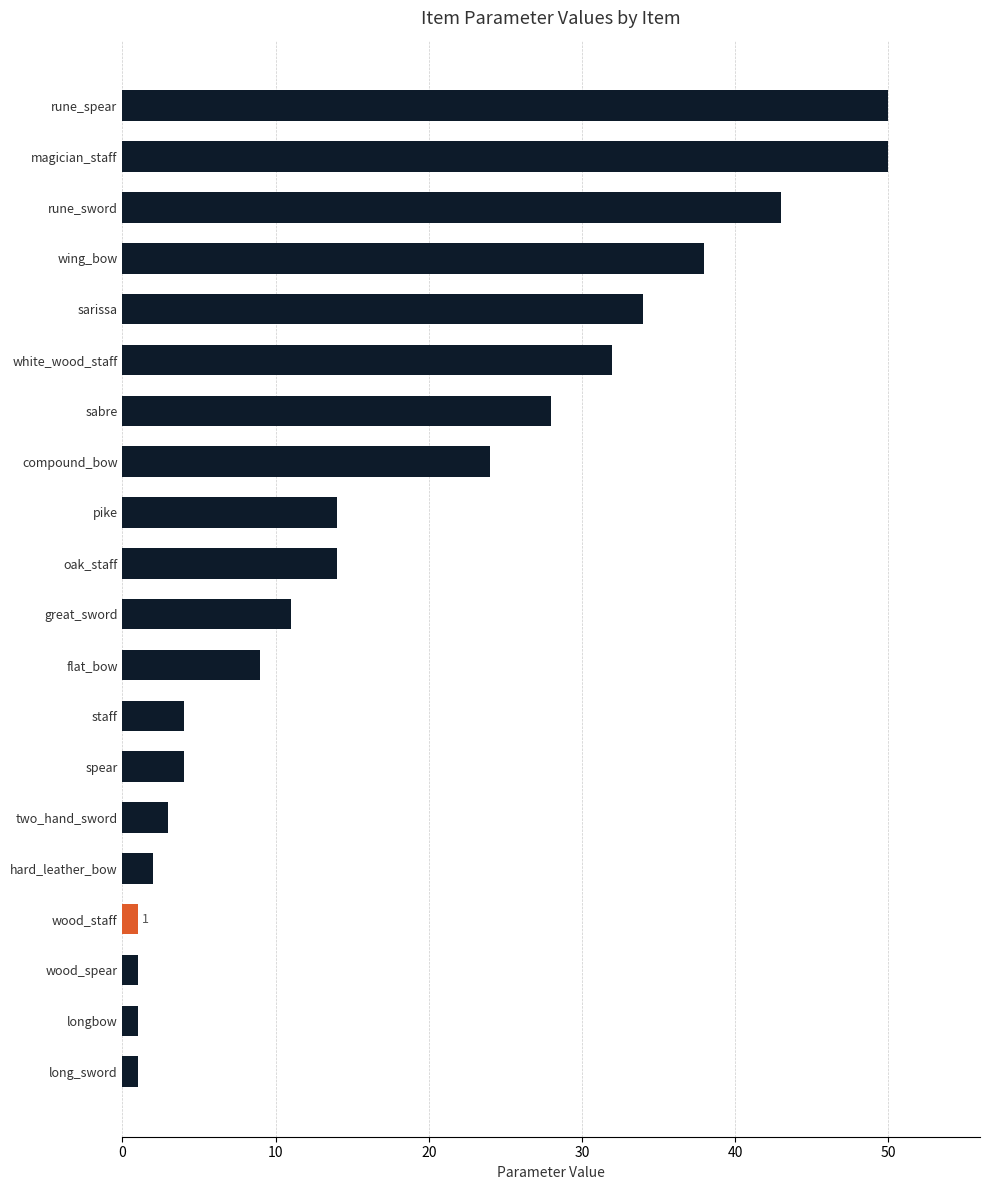

What is the label of the 17th bar from the bottom?

wing_bow